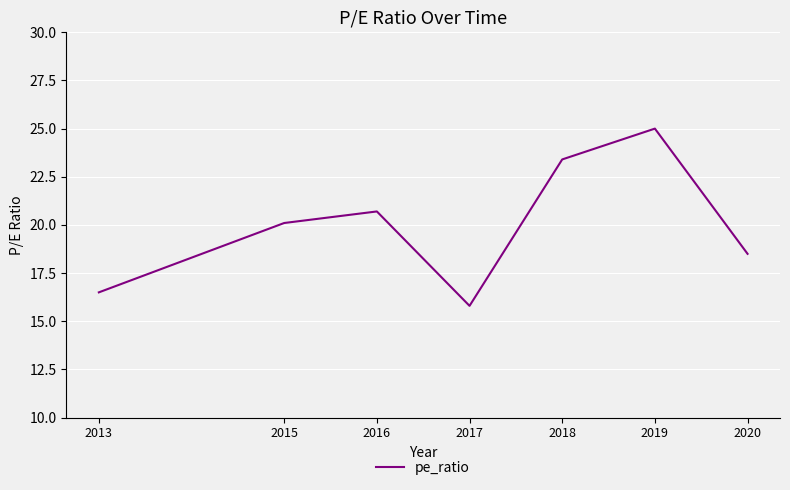

Rank the categories by value from highest to lowest.

2019, 2018, 2016, 2015, 2020, 2013, 2017